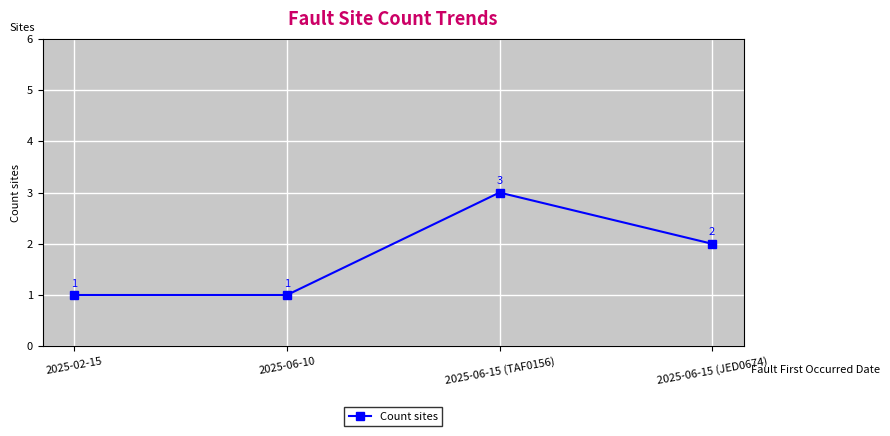

Which has a higher value, 2025-06-10 or 2025-06-15 (JED0674)?

2025-06-15 (JED0674)